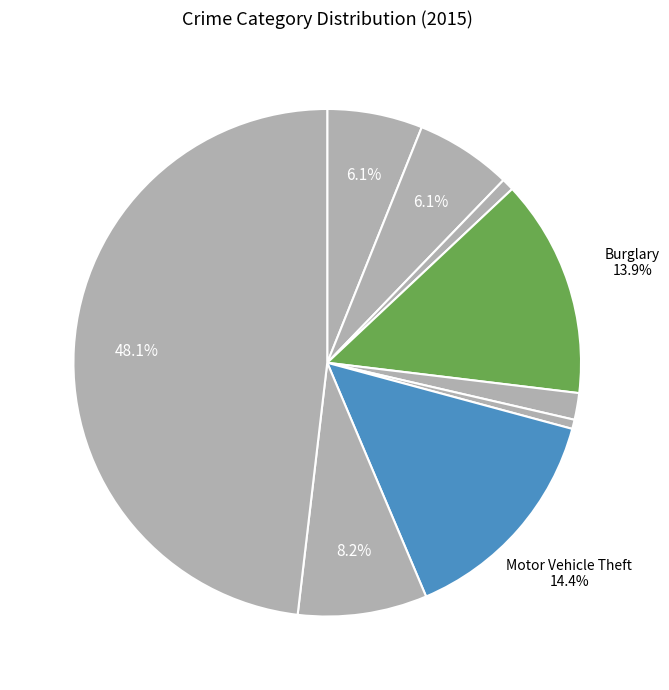

How many slices are in this pie chart?

9